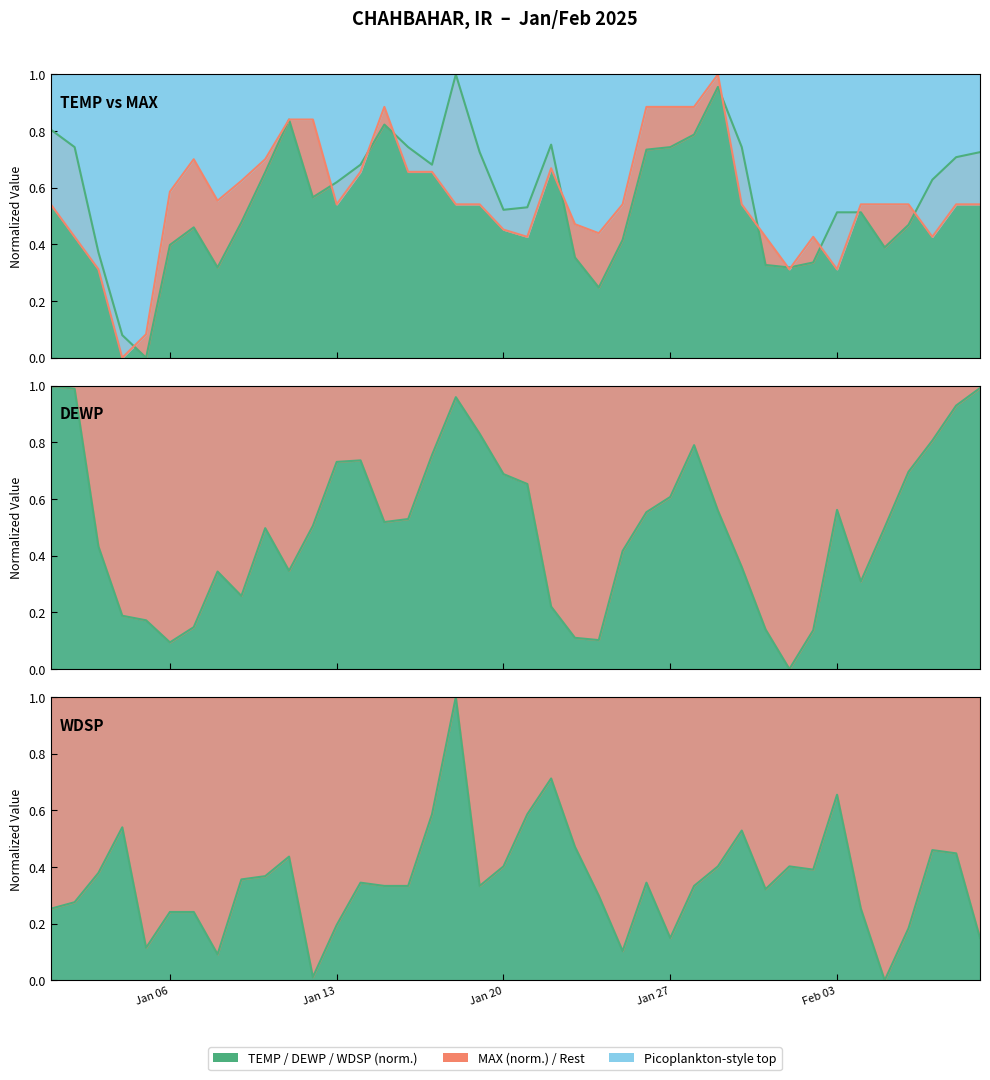

How many intersections are there between WDSP and TEMP?

8